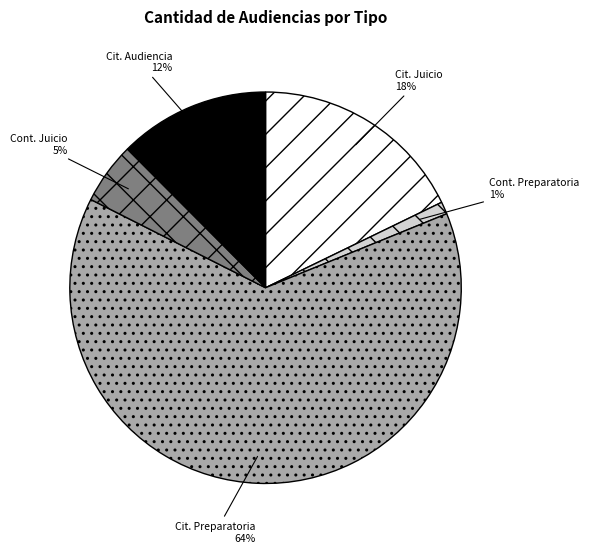

Is there a majority slice in this chart?

Yes